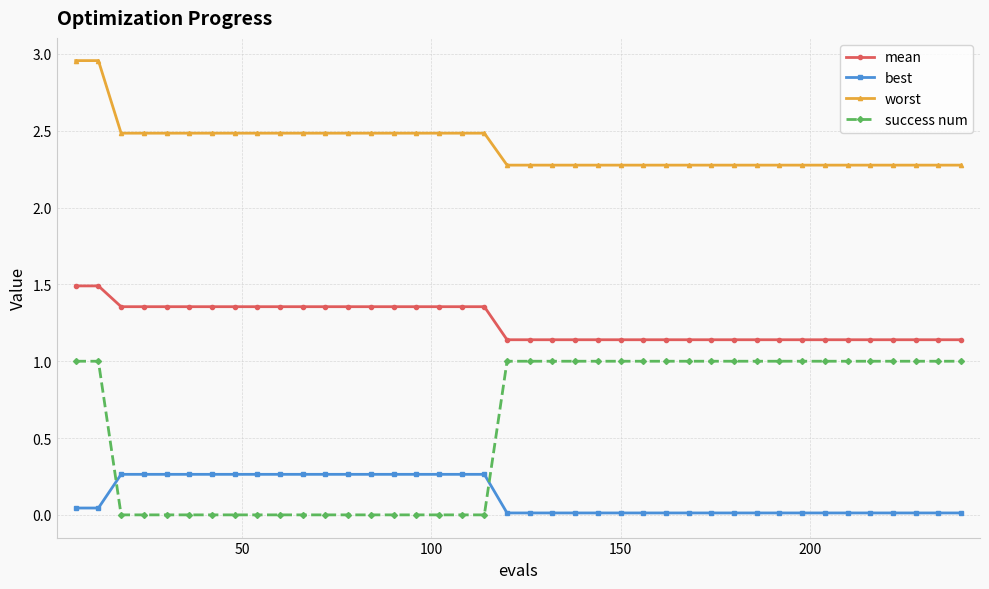

Which series has the widest spread of values?

success num